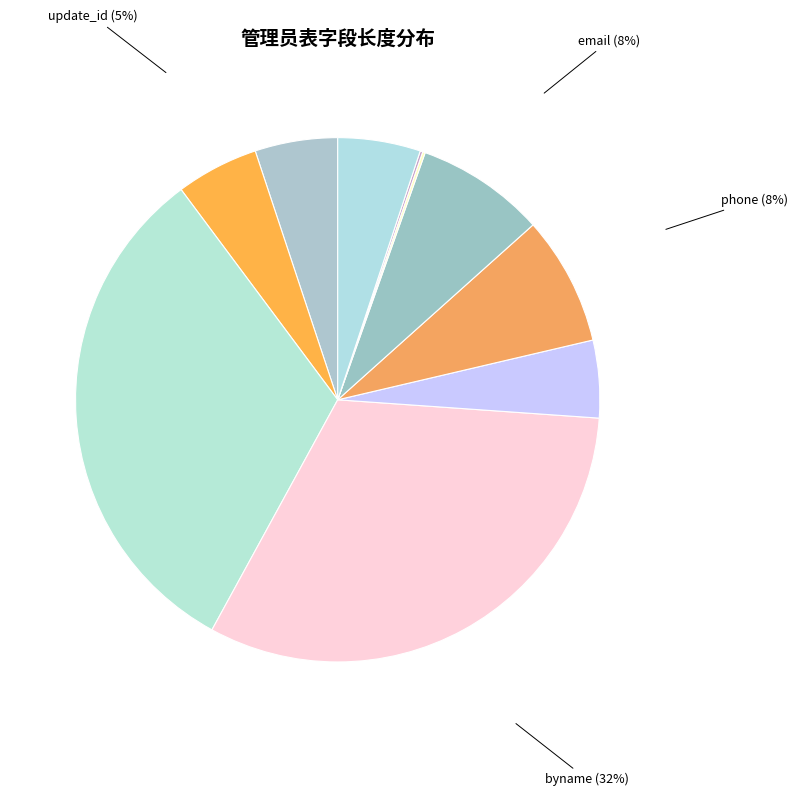

Approximately how many times larger is the value at byname (32%) compared to password (5%)?

6.7